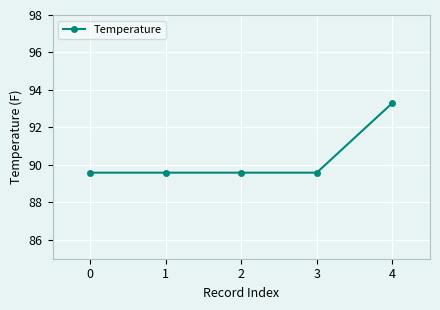

What is the value of the 1st point from the left?

89.6